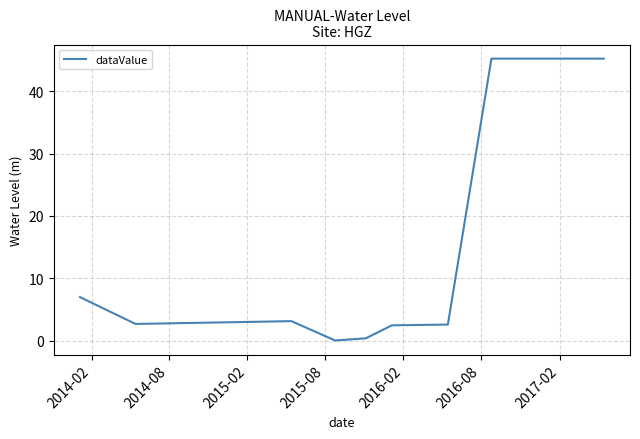

What is the maximum value shown in the chart?

45.2